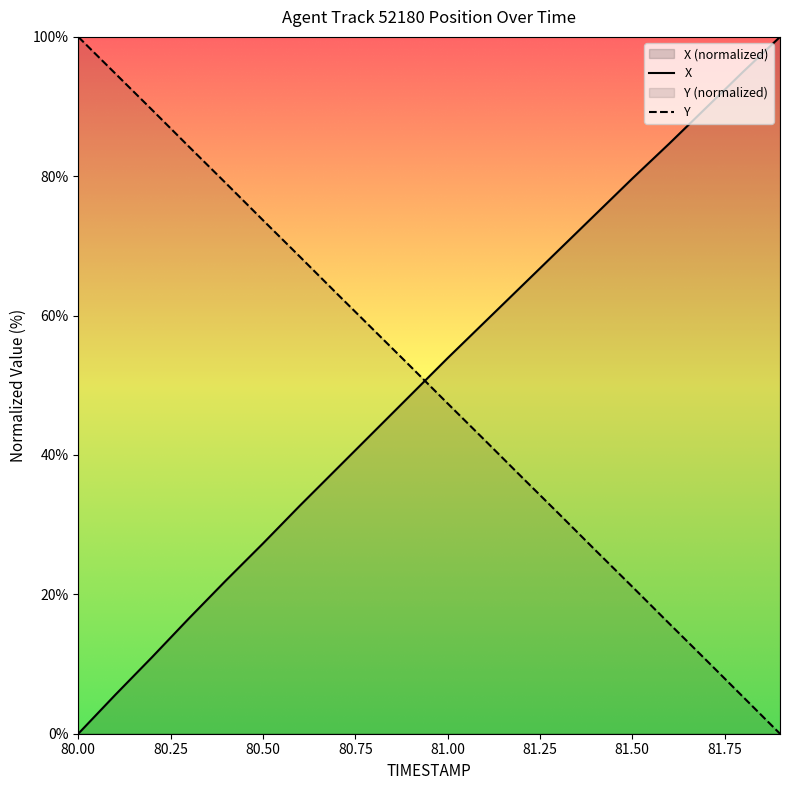

Does the chart display data point markers on the line(s)?

No